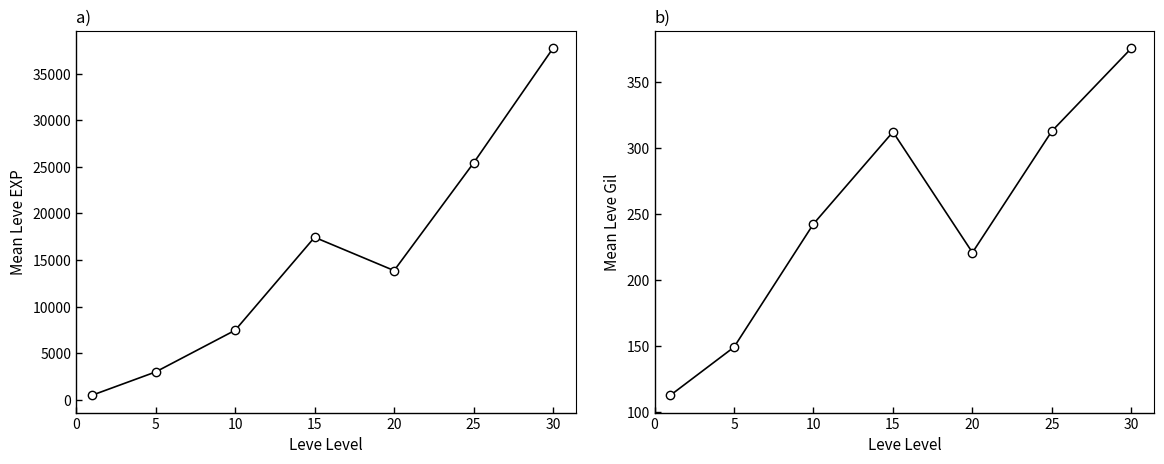

Does the chart display data point markers on the line(s)?

Yes